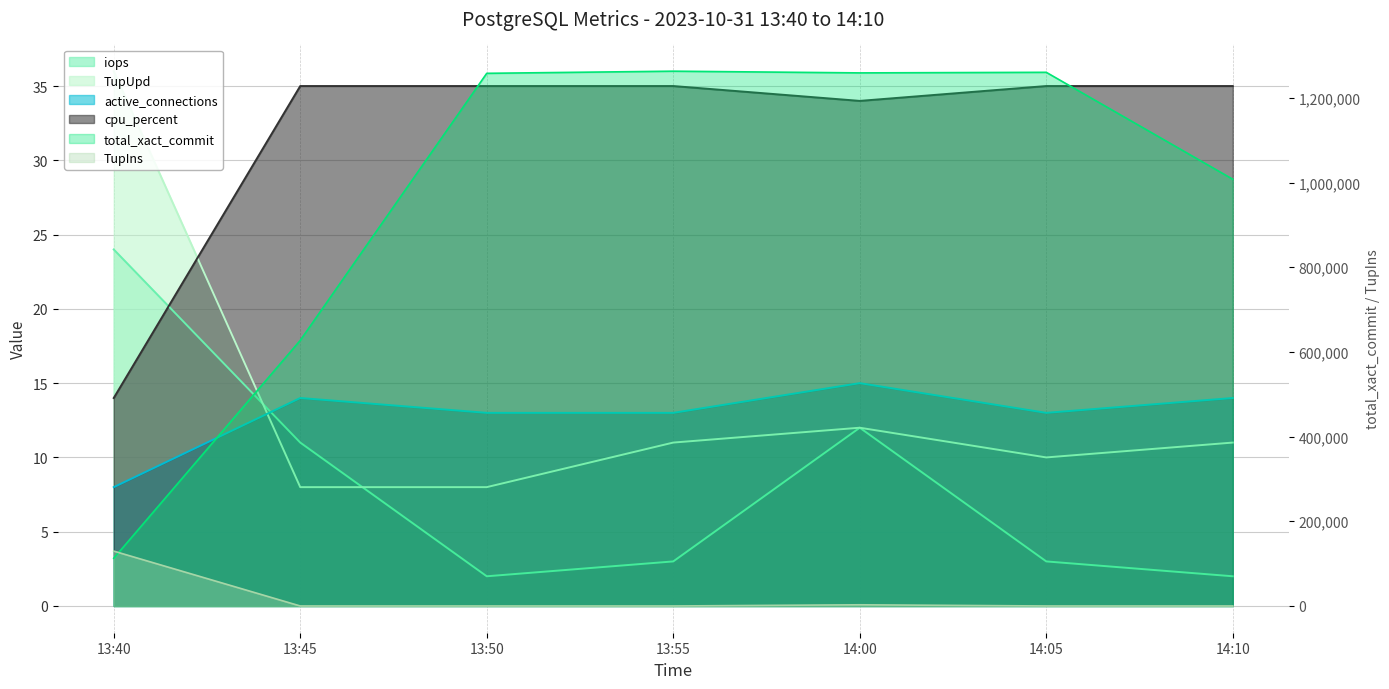

True or false: TupUpd has a value of 13 at 13:50.

False